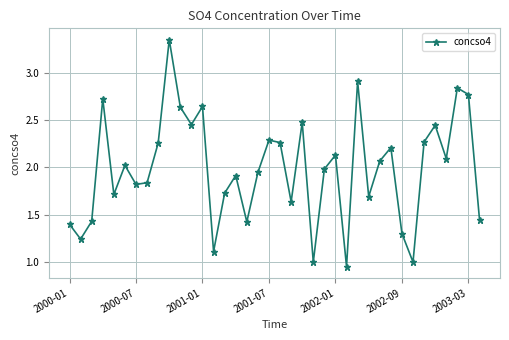

What is the sum of all values?

75.4